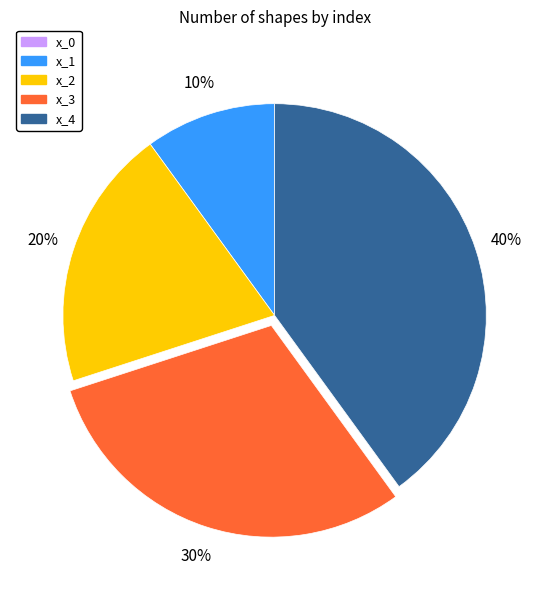

What is the largest slice in the pie chart?

x_4